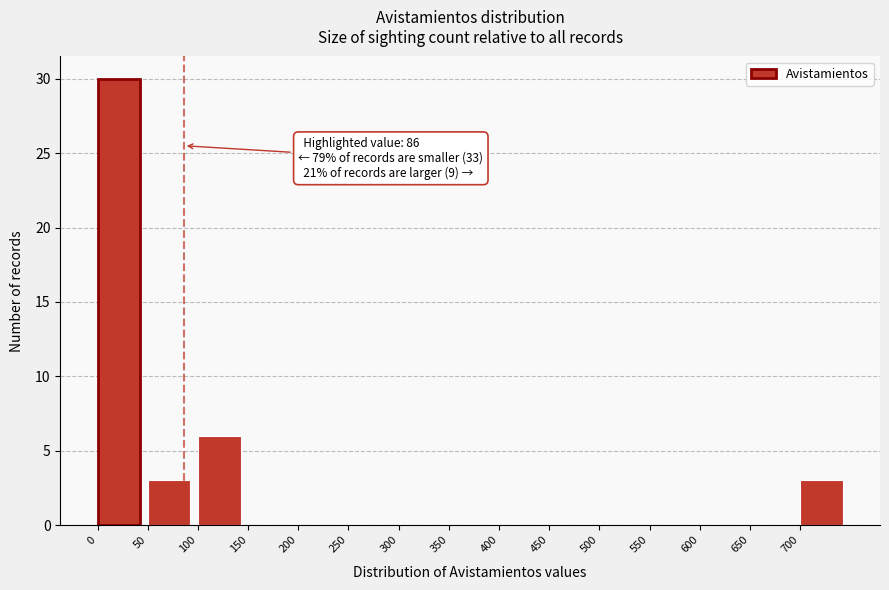

Over which range of the x-axis is the bar tallest?

0 to 50